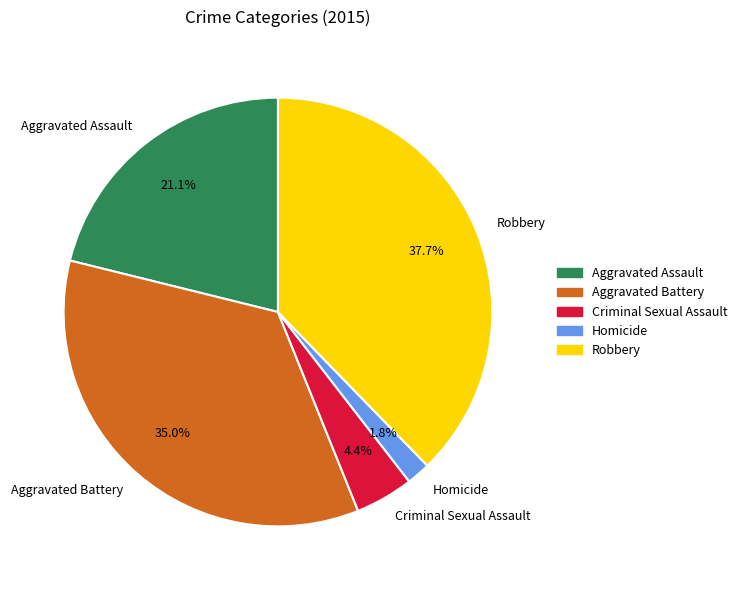

Is Robbery the majority of the pie?

No